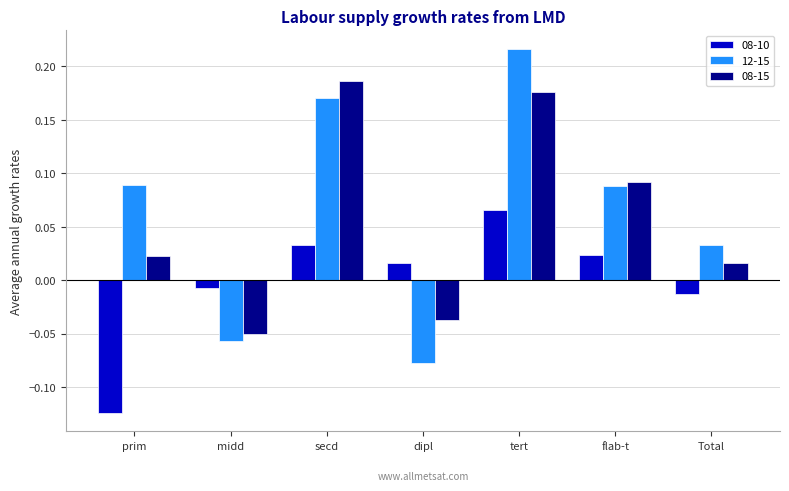

At which label is 08-10 closest to 0?

midd